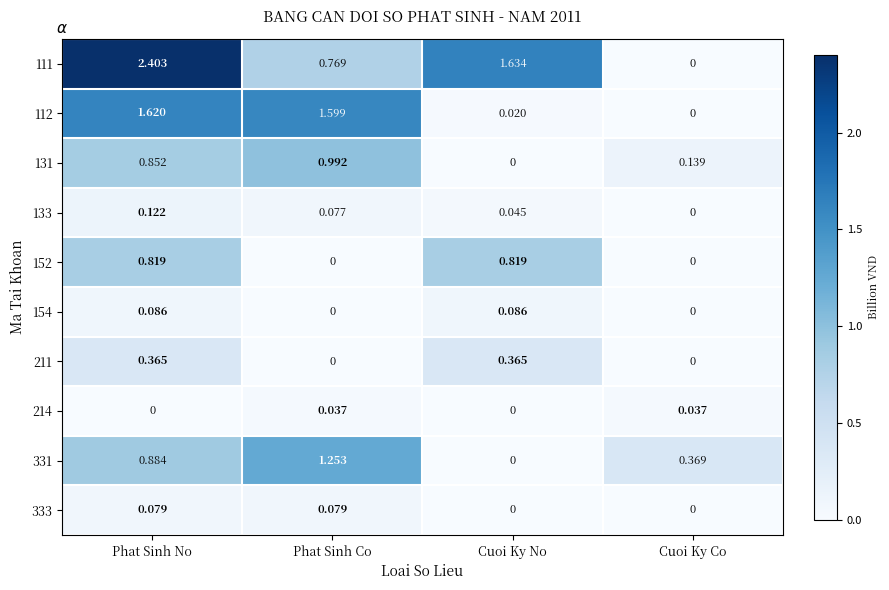

Is the value of 131 at Phat Sinh Co greater than the value of 214 at Phat Sinh No?

Yes